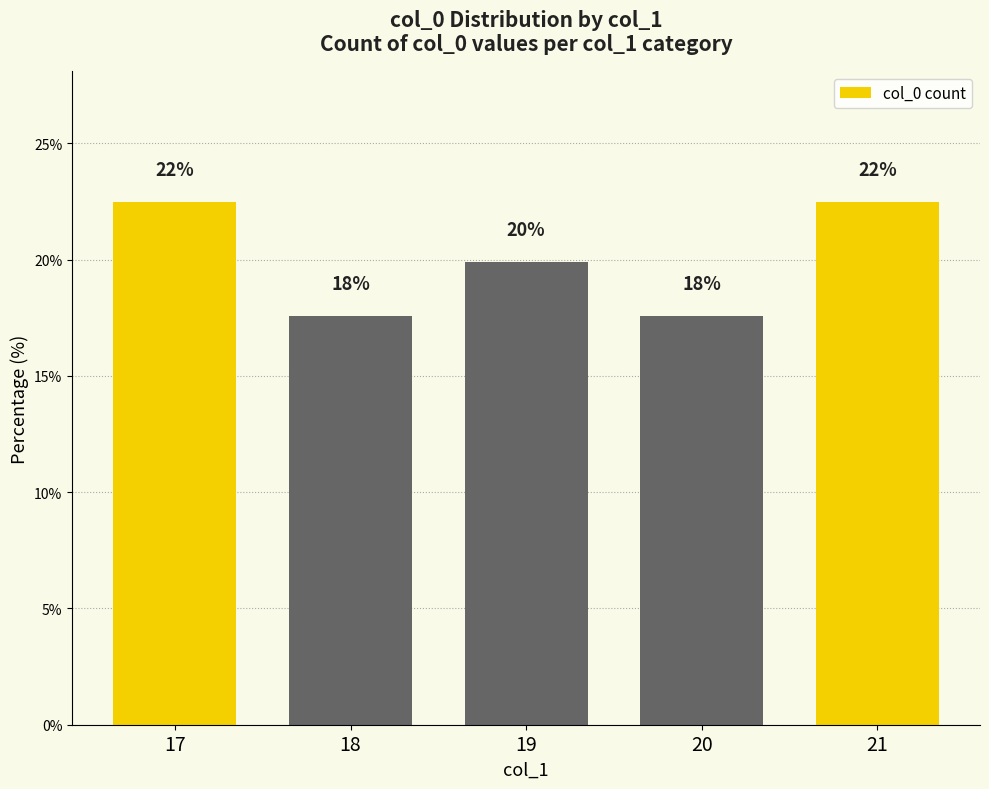

What is the sum of all values?

100.0